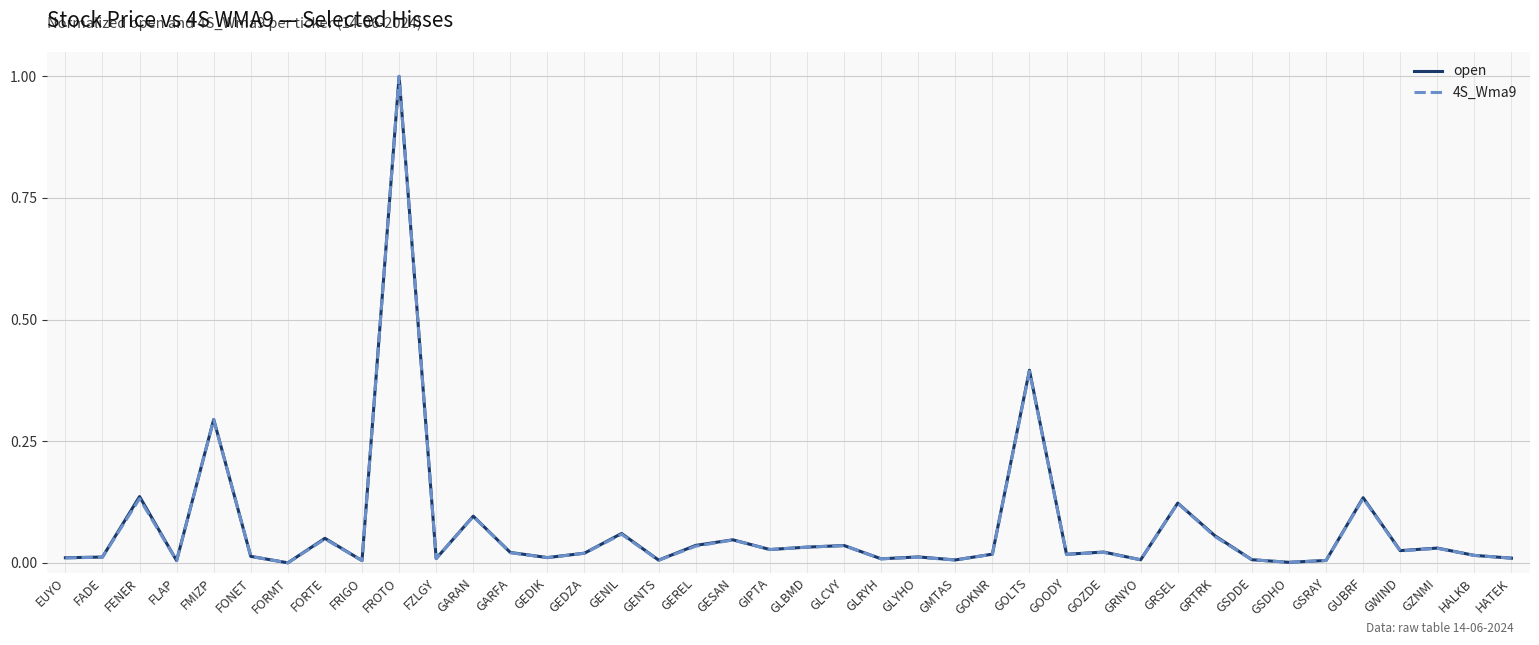

What is the sum of the 4S_Wma9 values at FLAP and GOLTS?

0.4